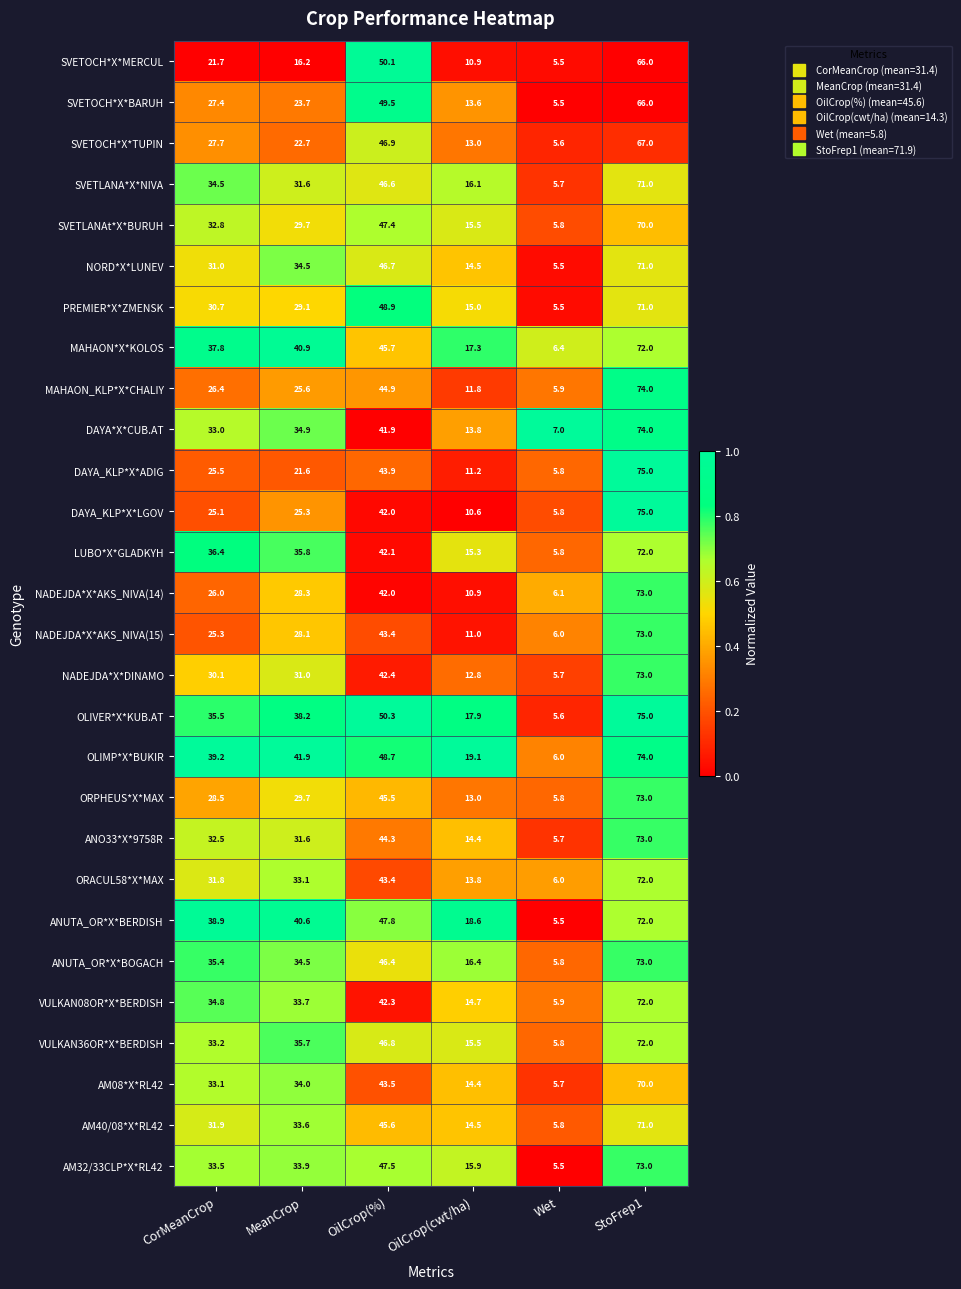

What is the sum of all LUBO*X*GLADKYH values?

207.4